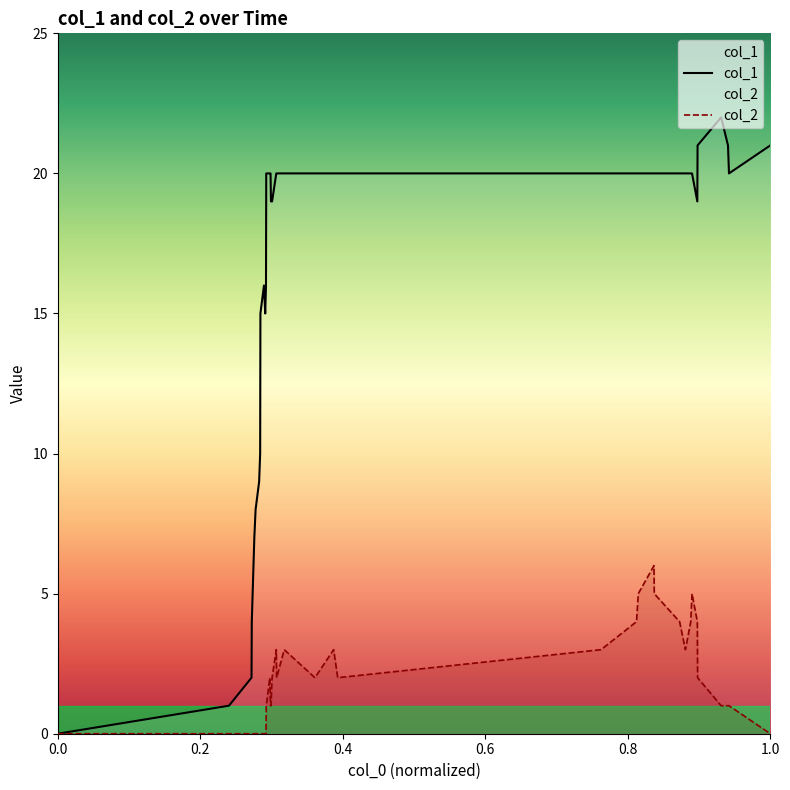

Which series has the largest total across all categories?

col_1